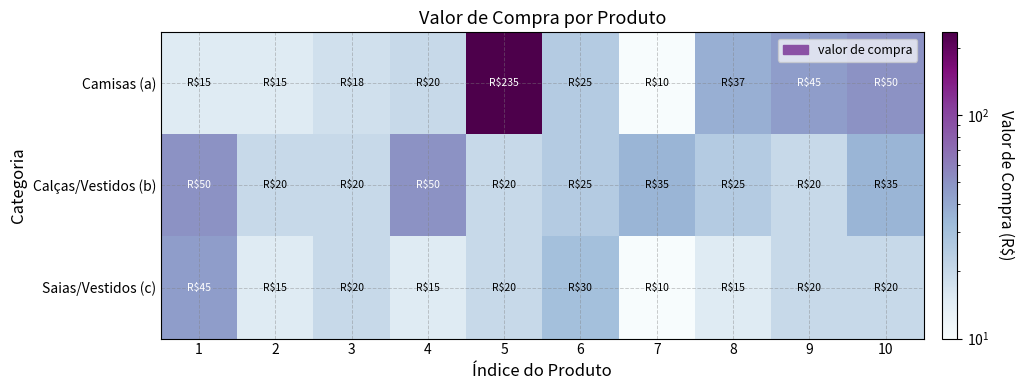

List the series in order of their overall mean, highest first.

Camisas (a), Calças/Vestidos (b), Saias/Vestidos (c)